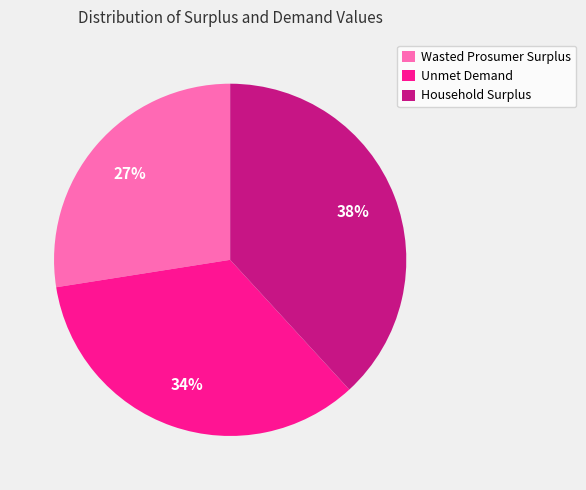

Do Wasted Prosumer Surplus and Unmet Demand together represent more than half of the pie?

Yes